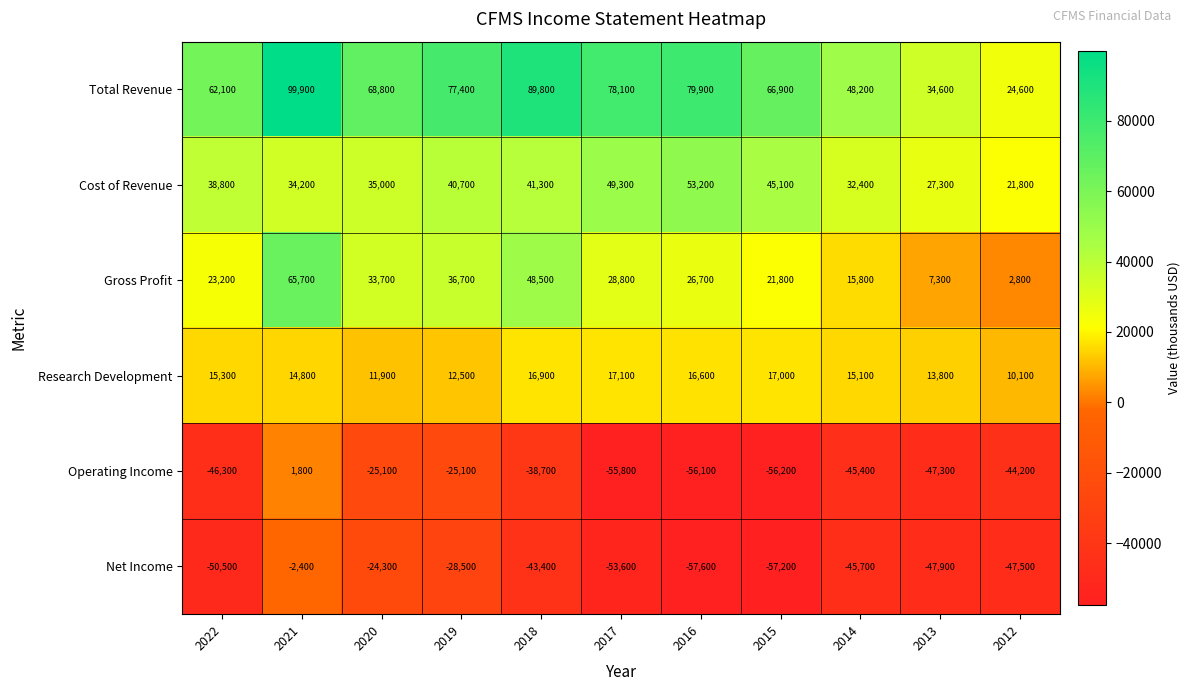

What is the spread (max minus min) of values at 2020?

93900